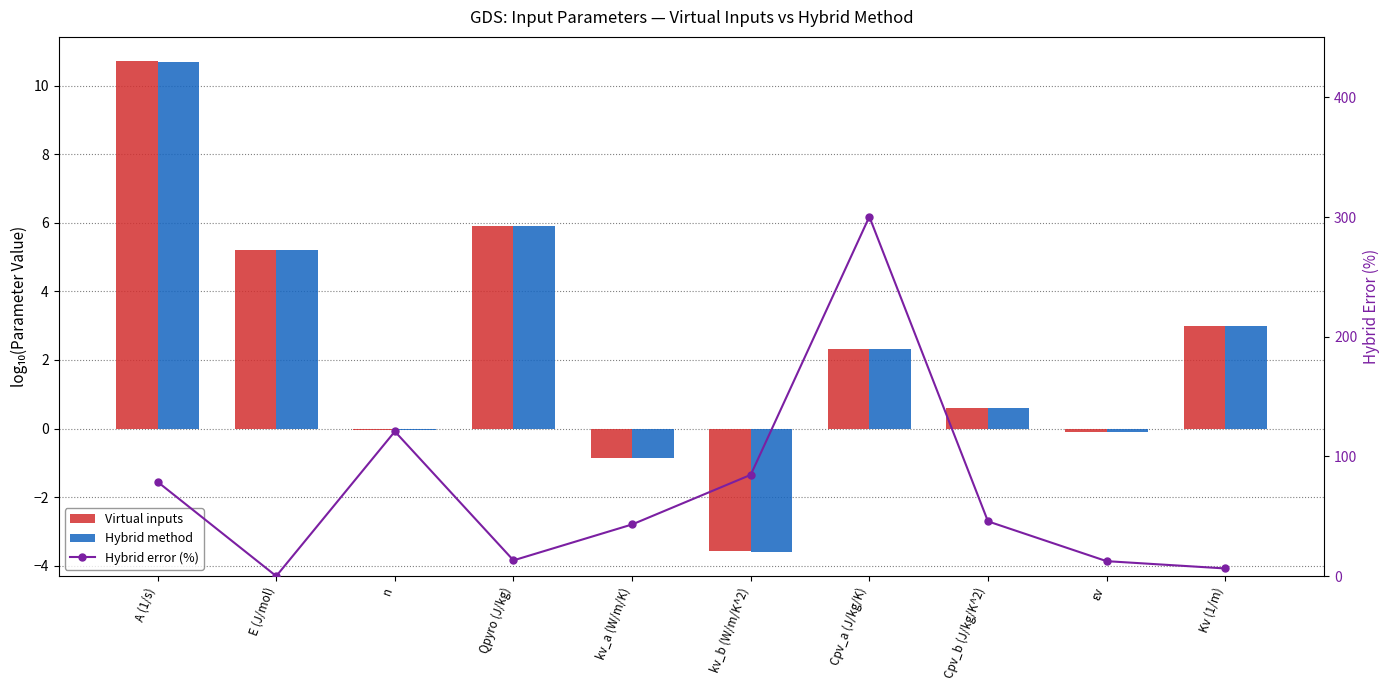

What is the average value of the Virtual inputs series?

2.3